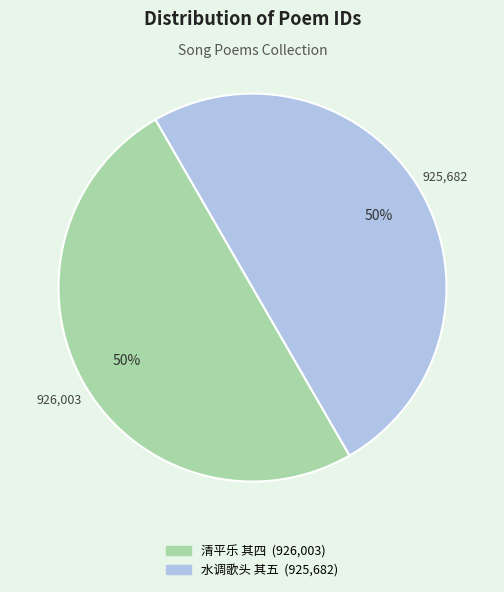

To the nearest percent, what is the average slice percentage?

50%